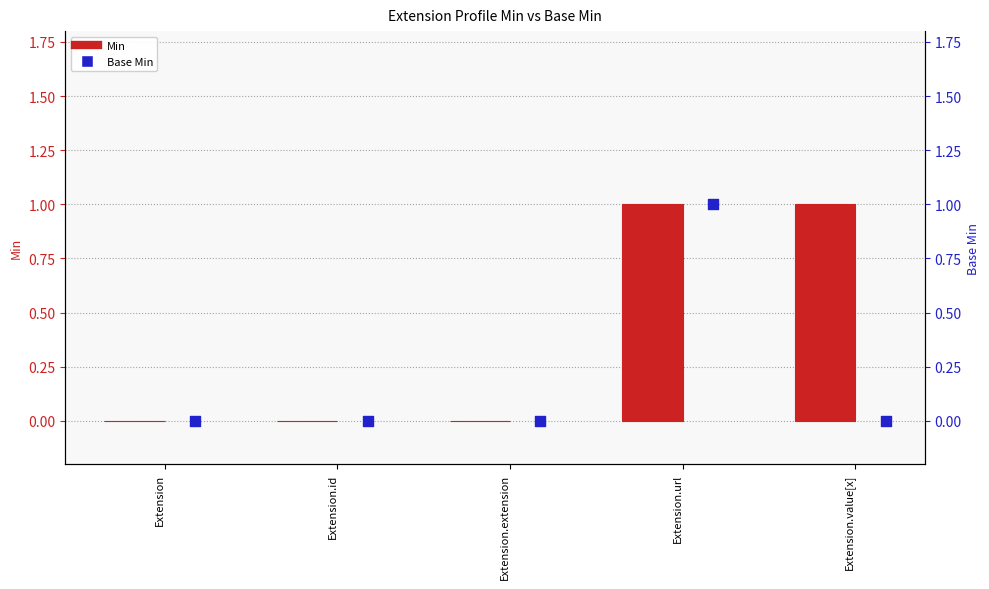

What is the total value across all series at Extension.value[x]?

1